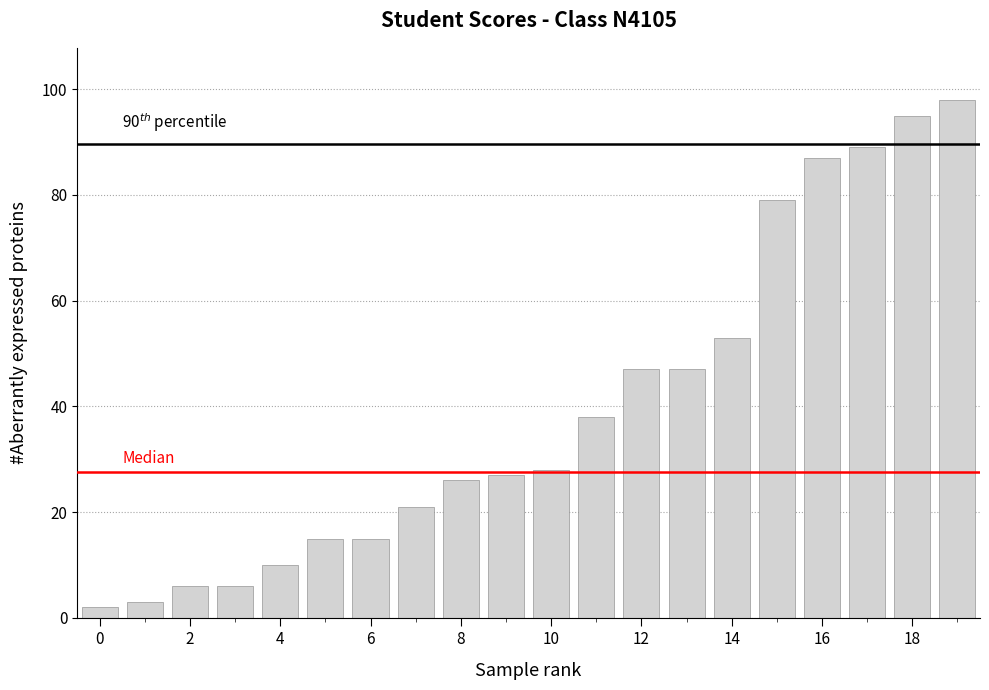

What is the value of the 18th bar from the left?

89